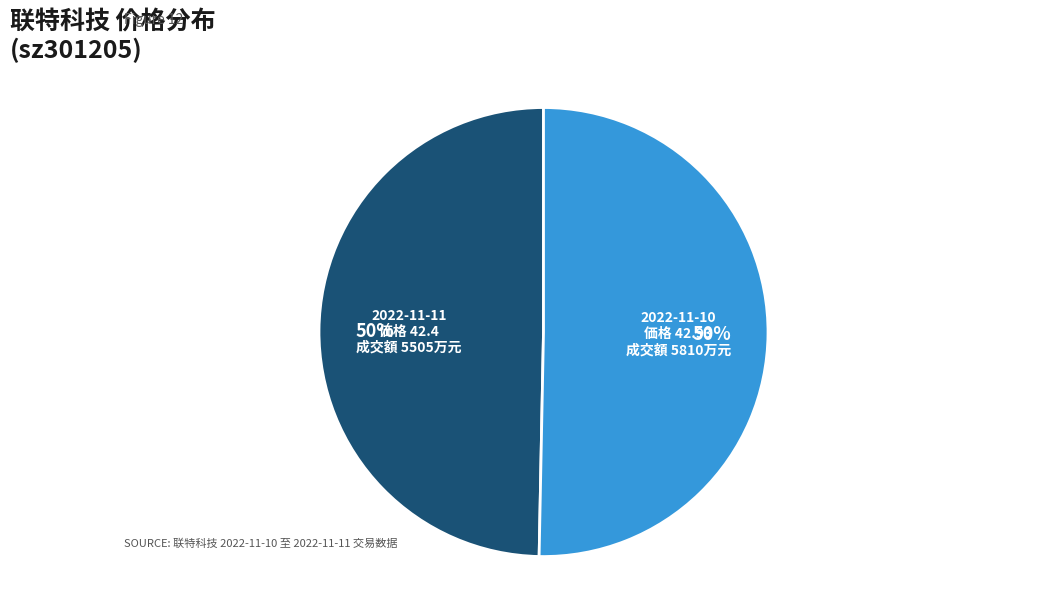

Count the number of slices in the pie.

2